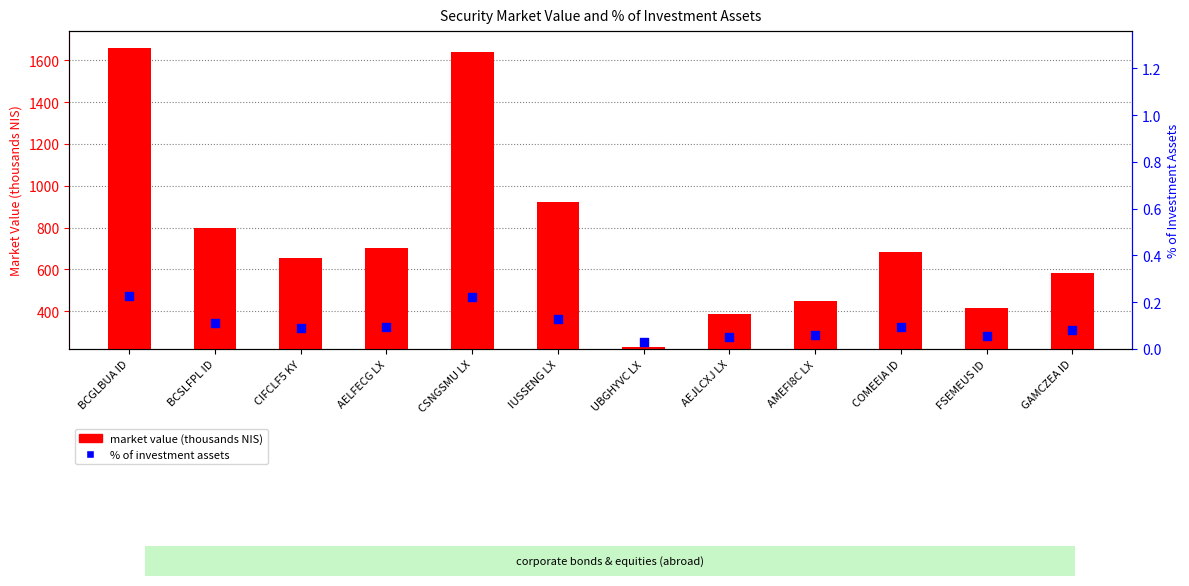

Is the value of % of investment assets at BCGLBUA ID greater than the value of market value (thousands NIS) at GAMCZEA ID?

No